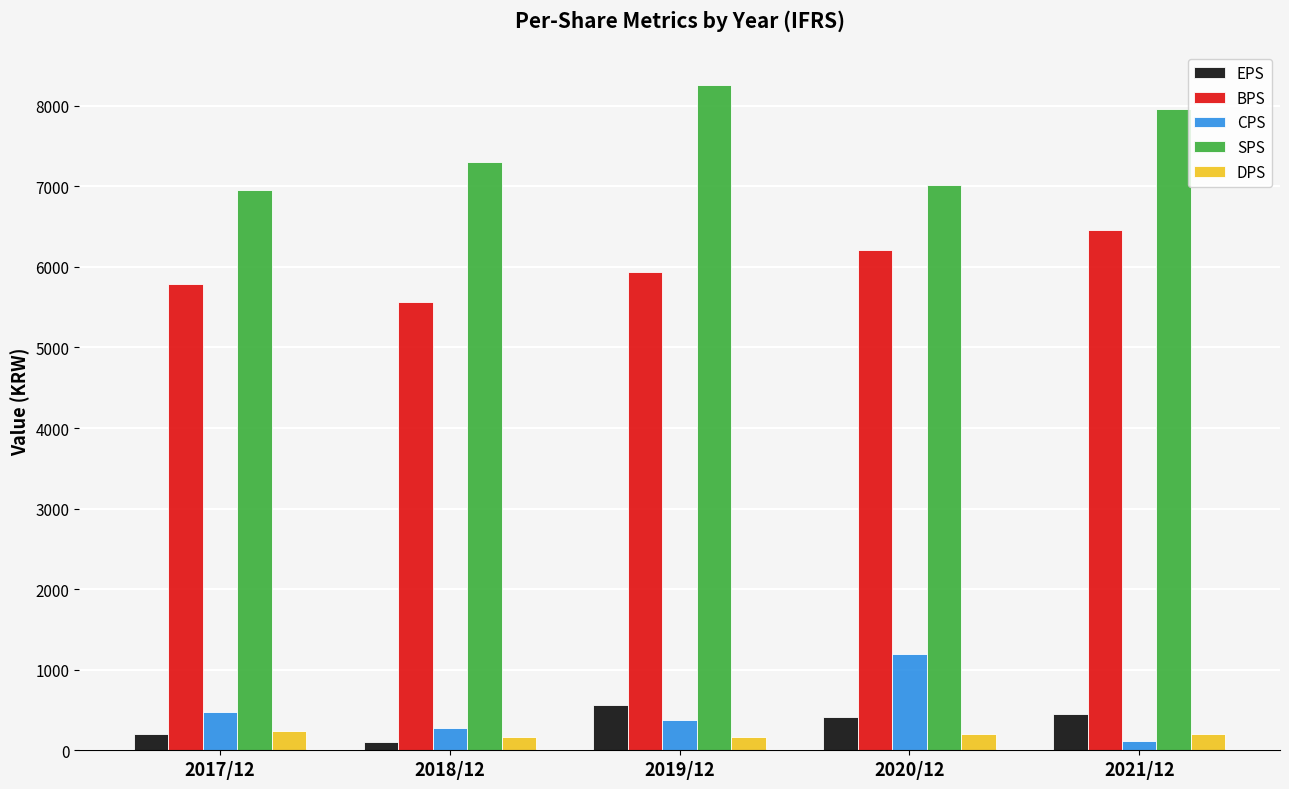

What is the value of the CPS bar at the 4th from the left?

1196